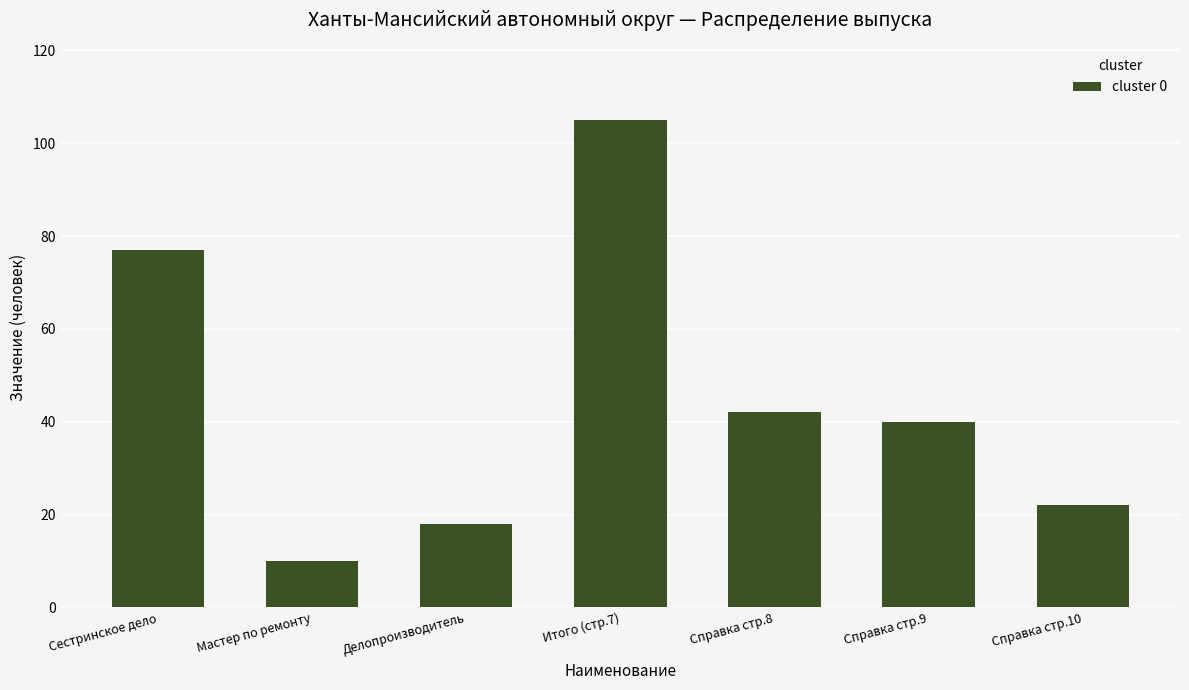

The chart shows a value of 40 at Справка стр.9. True or false?

True